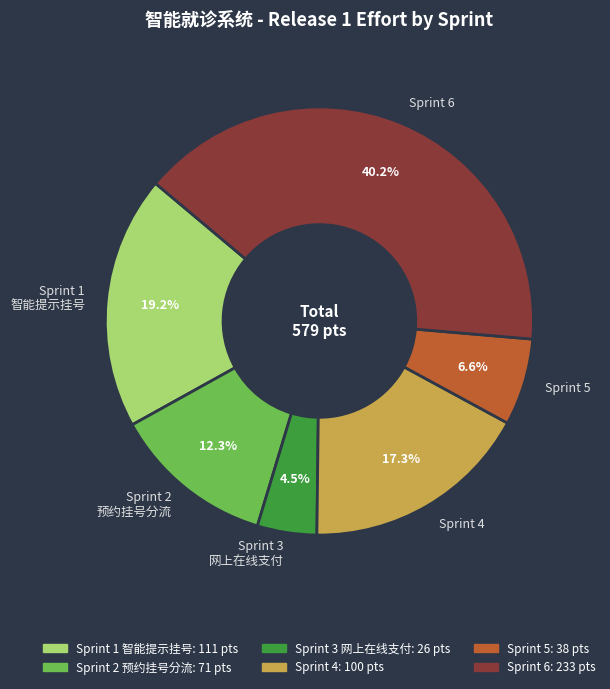

Rank the categories by value from highest to lowest.

Sprint 6, Sprint 1 智能提示挂号, Sprint 4, Sprint 2 预约挂号分流, Sprint 5, Sprint 3 网上在线支付